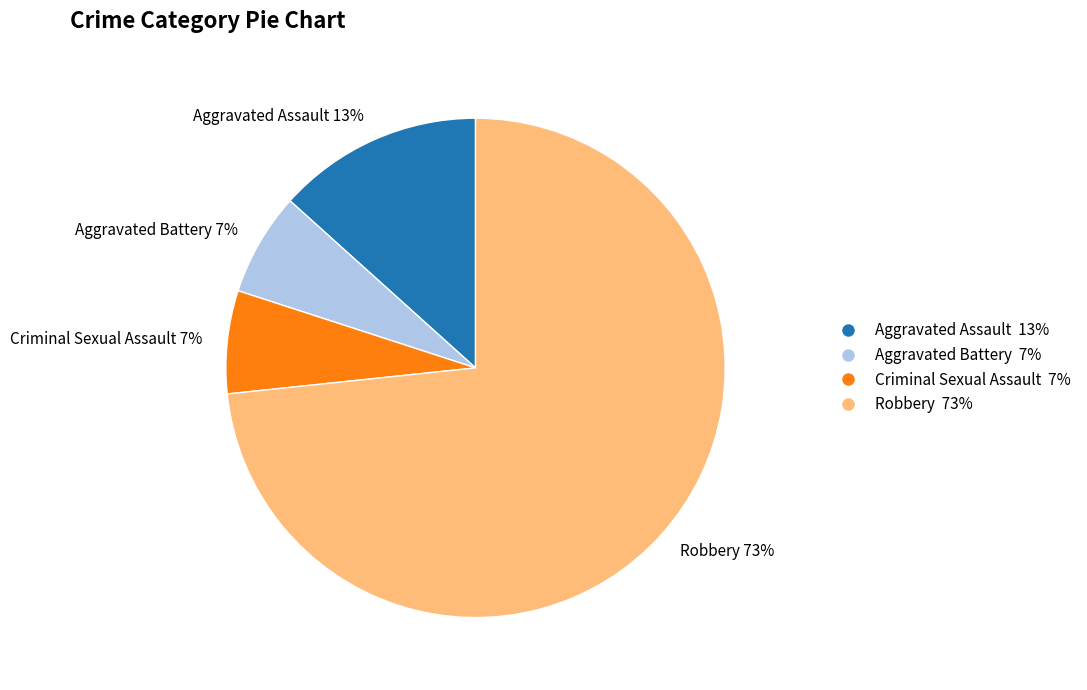

How many segments does this pie chart have?

4